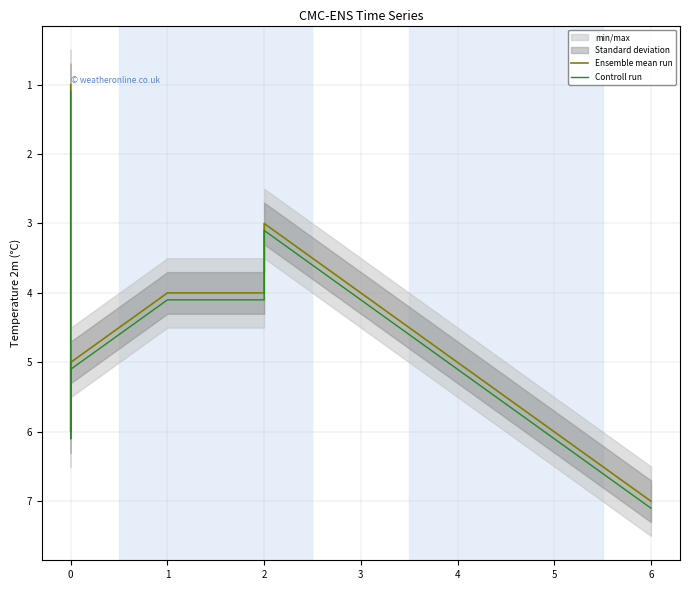

True or false: Ensemble mean run has a value of 8.2 at 0.

False